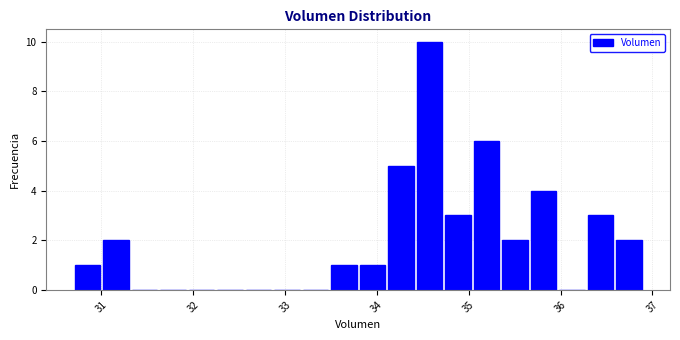

Read against the x-axis, roughly where is the centre of the tallest bar?

34.6